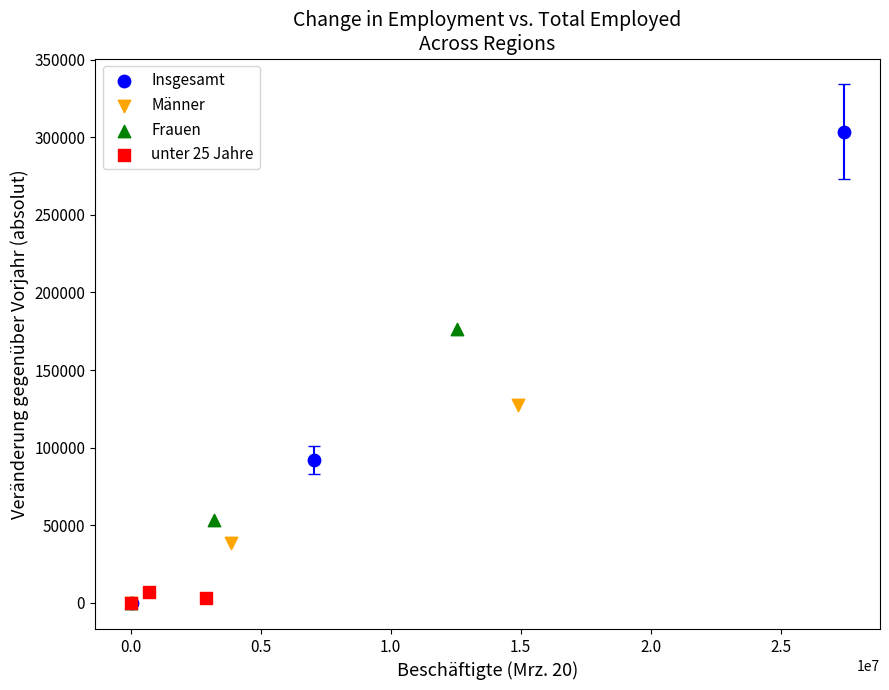

Which series reaches the maximum Y coordinate?

Insgesamt